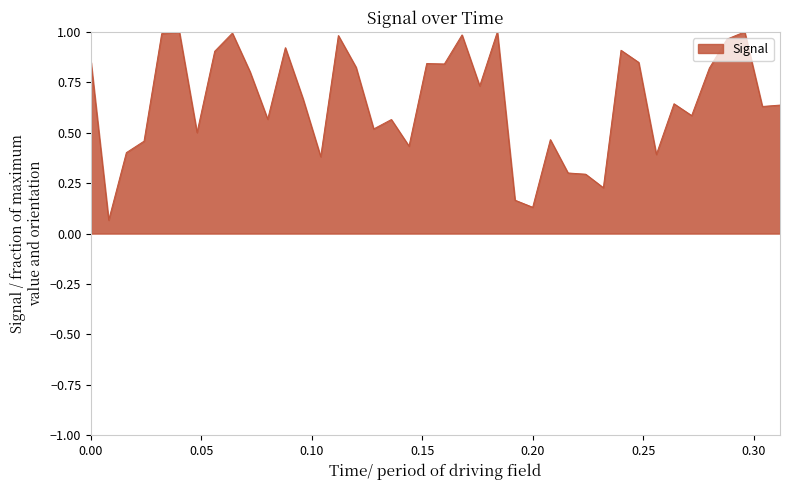

Does the chart display data point markers on the line(s)?

No